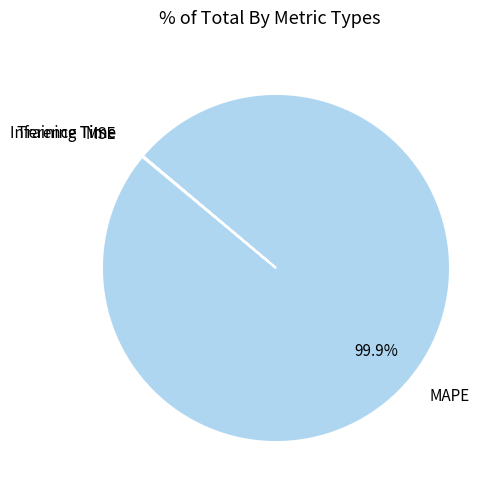

To the nearest percent, what portion does MAPE represent?

100%